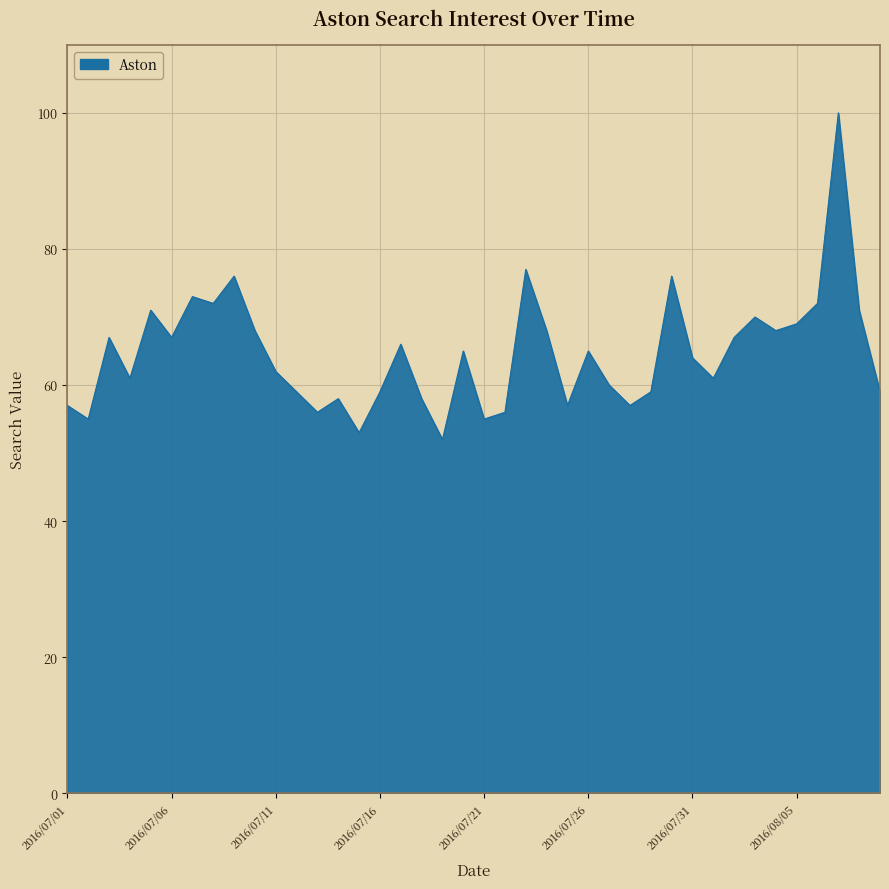

What is the difference between the maximum and minimum values?

48